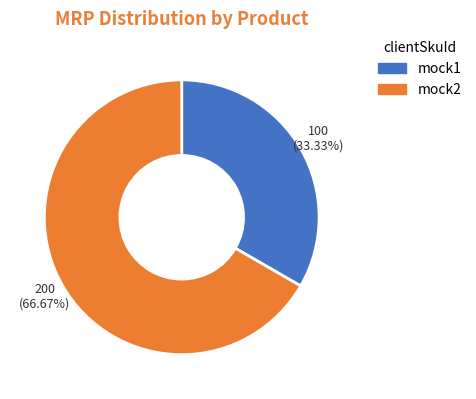

Which category has the smallest portion of the pie?

mock1